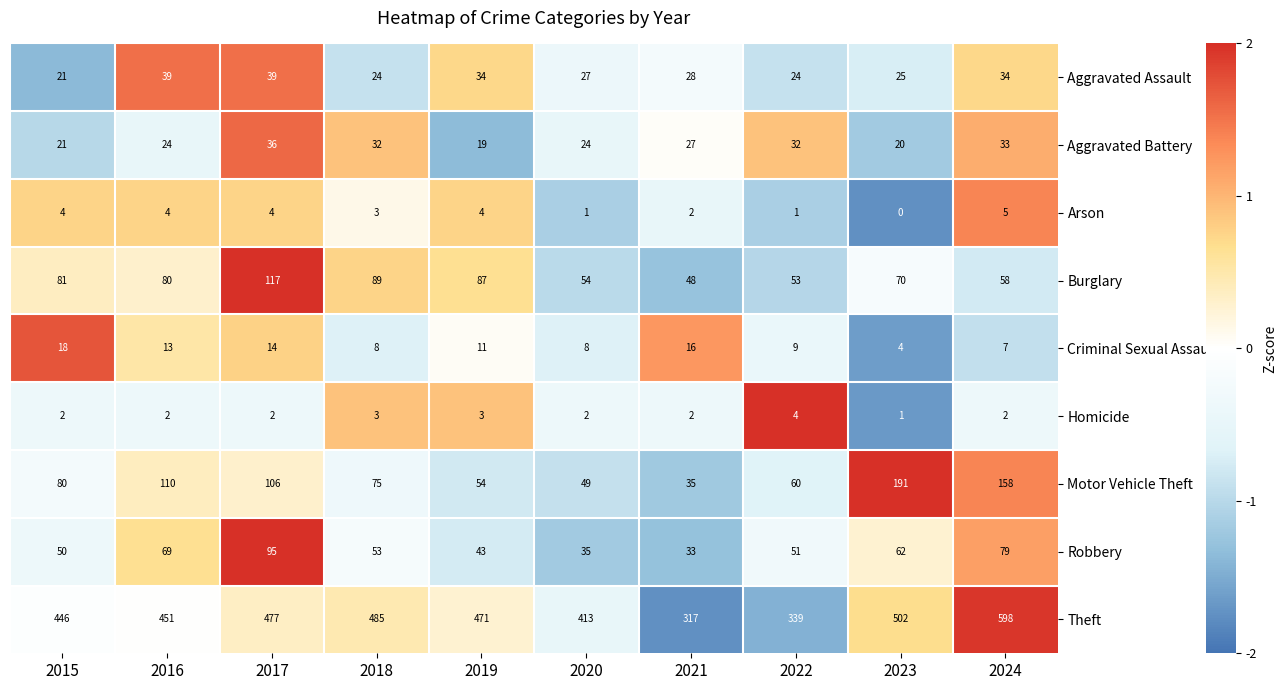

What is the total value across all series at 2021?

508